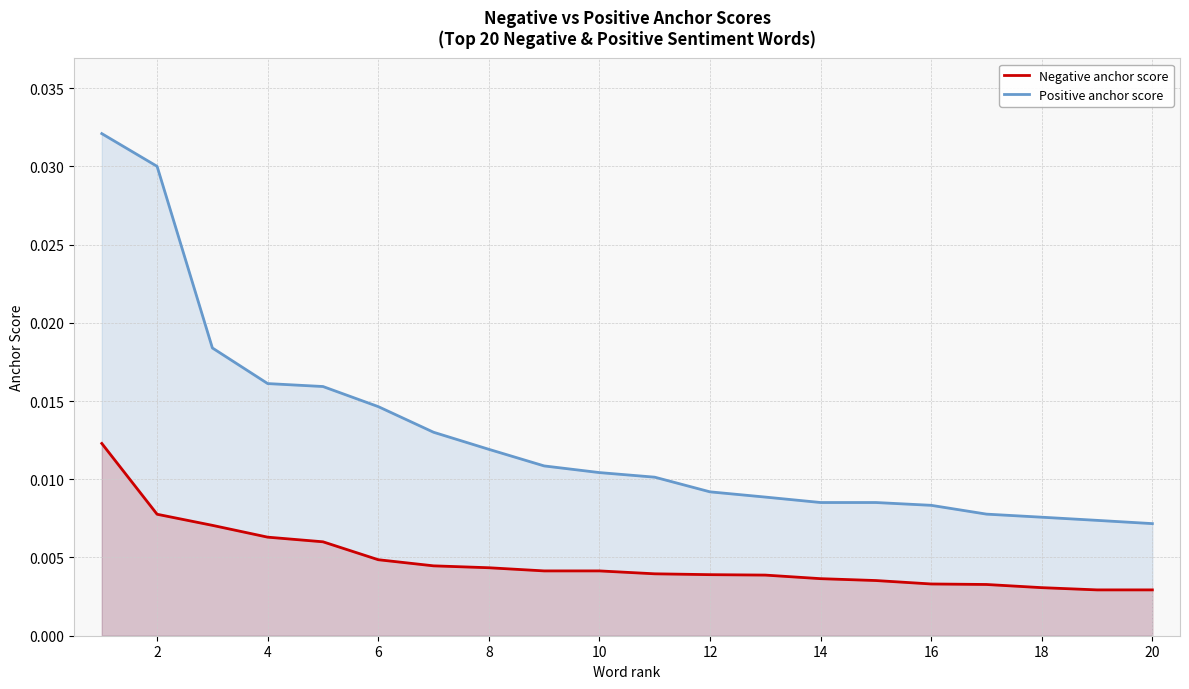

True or false: Positive anchor score and Negative anchor score cross at least once.

False